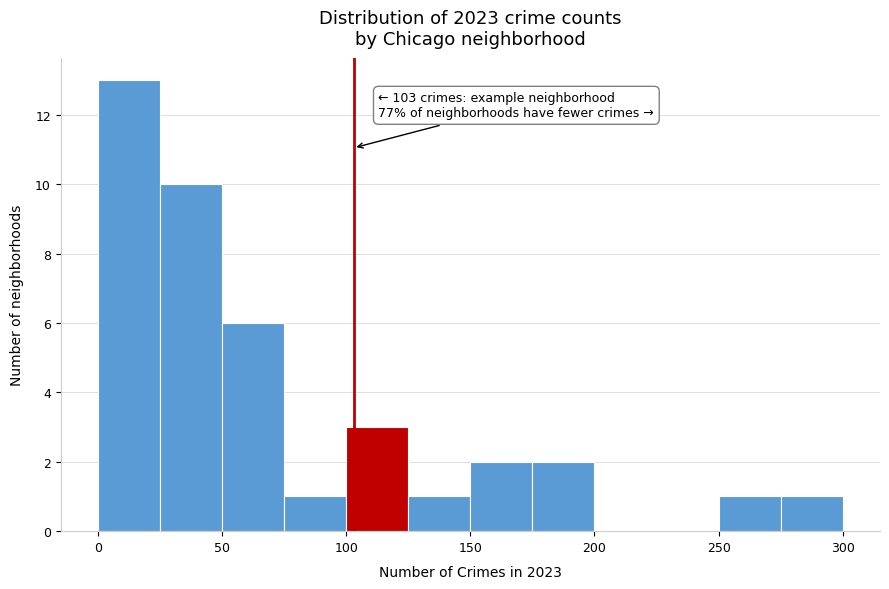

Which range on the x-axis has the tallest bar?

0 to 25